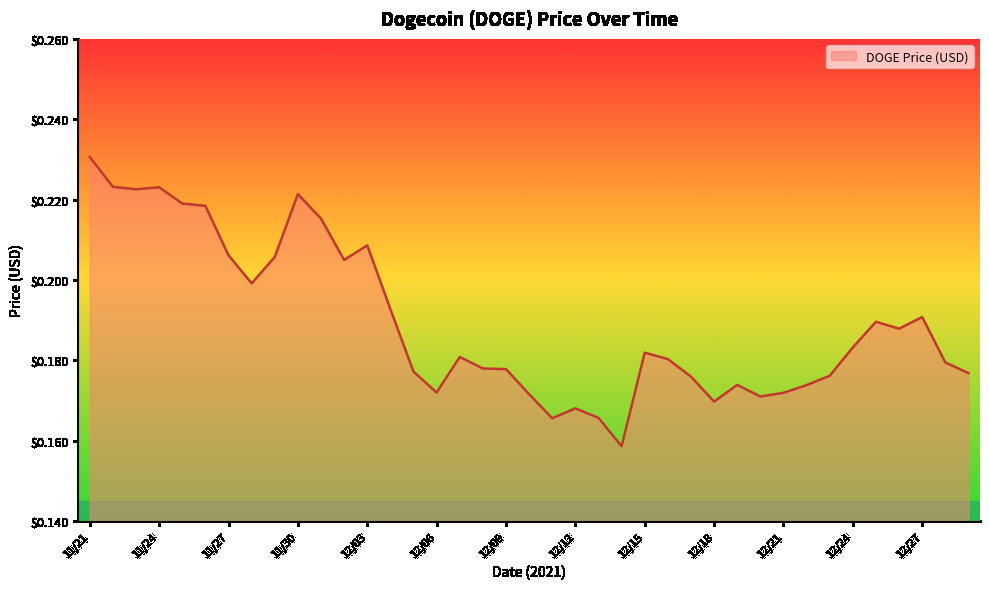

What is the sum of all values?

7.4